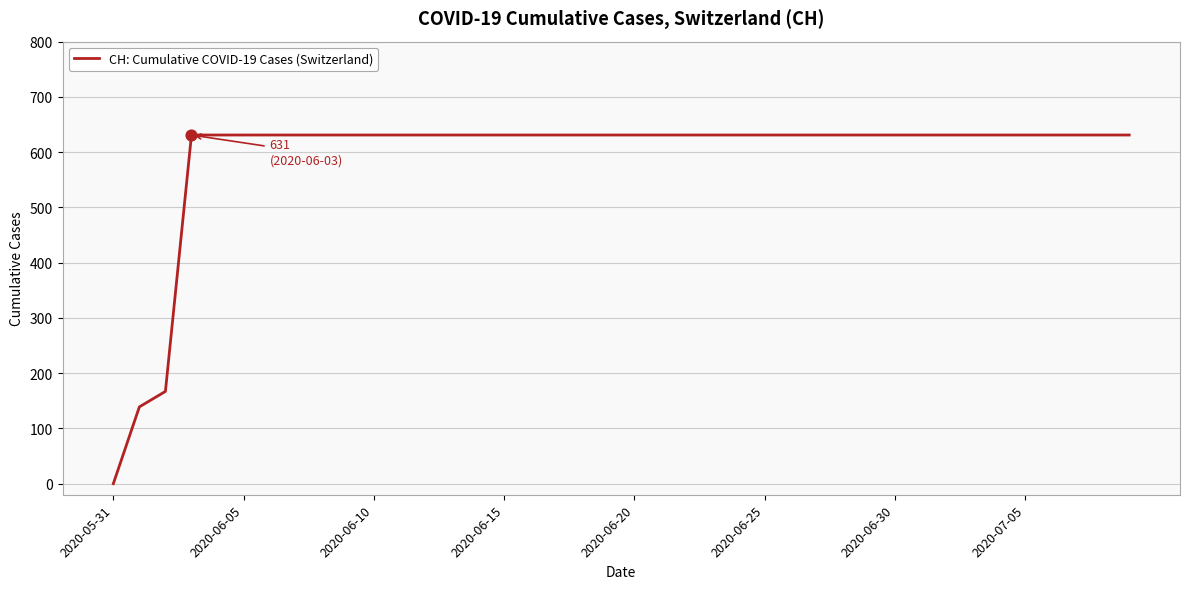

What is the greatest value displayed?

631